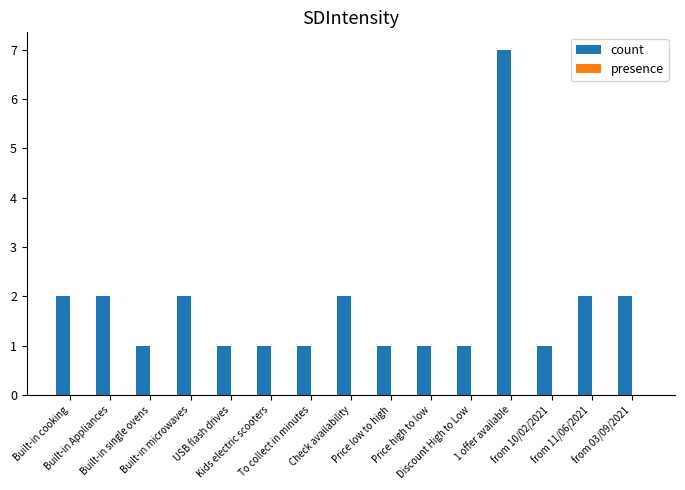

What is the sum of all values?

27